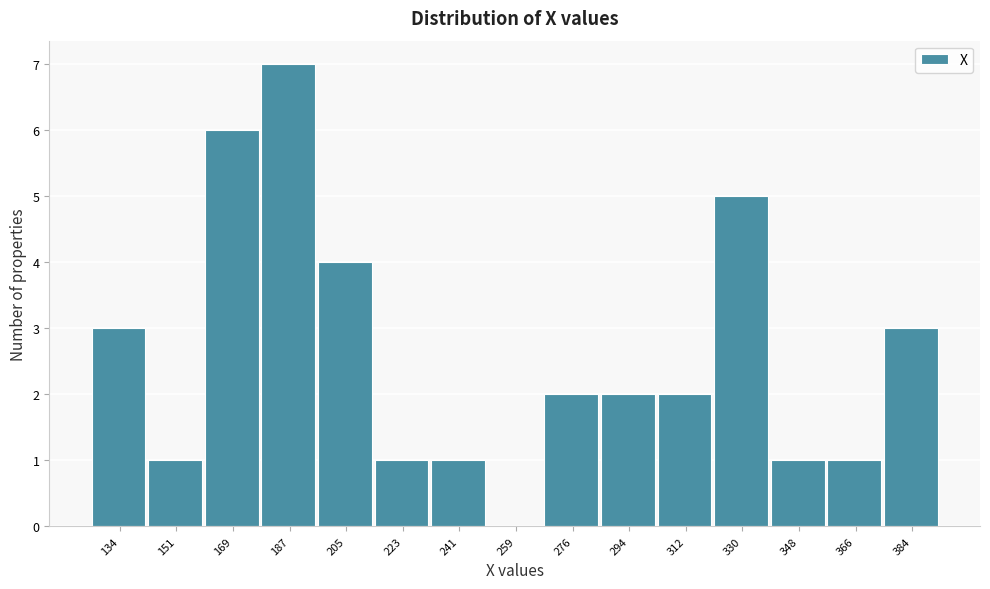

Reading right to left, extract all data points from this chart.

384=3	366=1	348=1	330=5	312=2	294=2	276=2	259=0	241=1	223=1	205=4	187=7	169=6	151=1	134=3